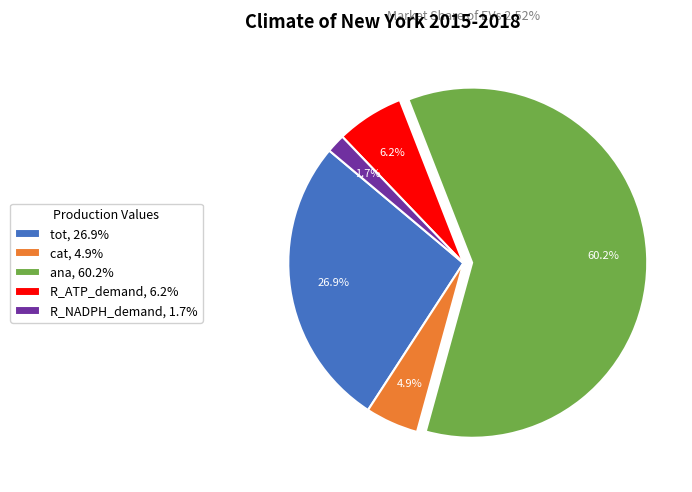

Rank the categories by value from highest to lowest.

ana, tot, R_ATP_demand, cat, R_NADPH_demand